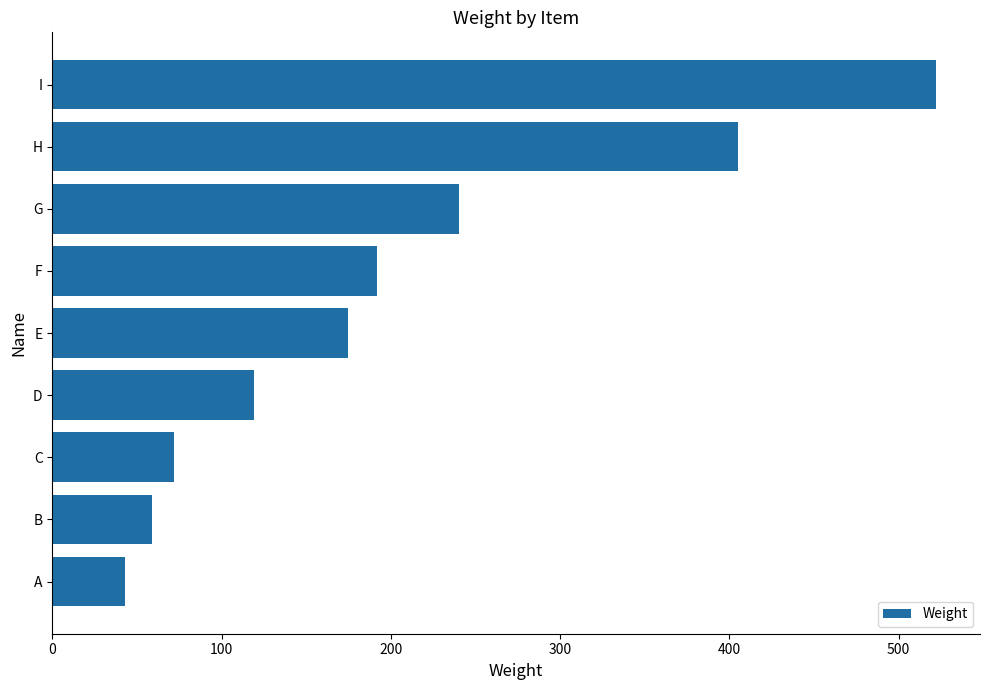

What is the greatest value displayed?

522